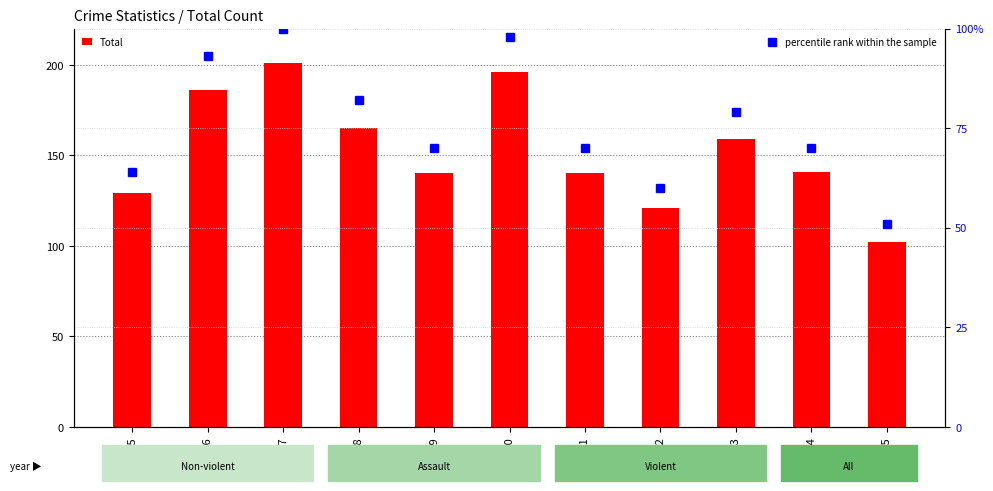

Which label corresponds to the largest value in the chart?

2017